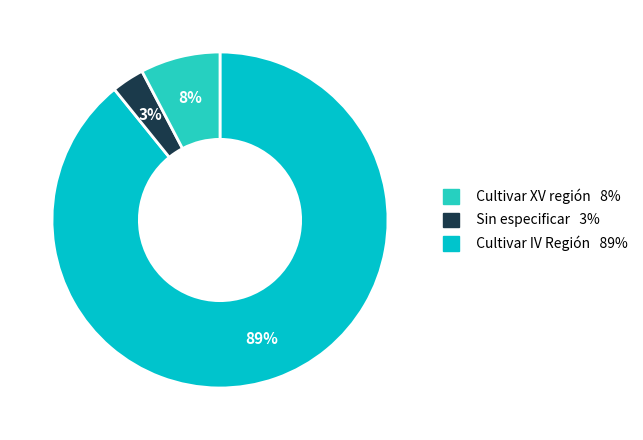

Is it true that Sin especificar 3% is 3% of the pie?

True